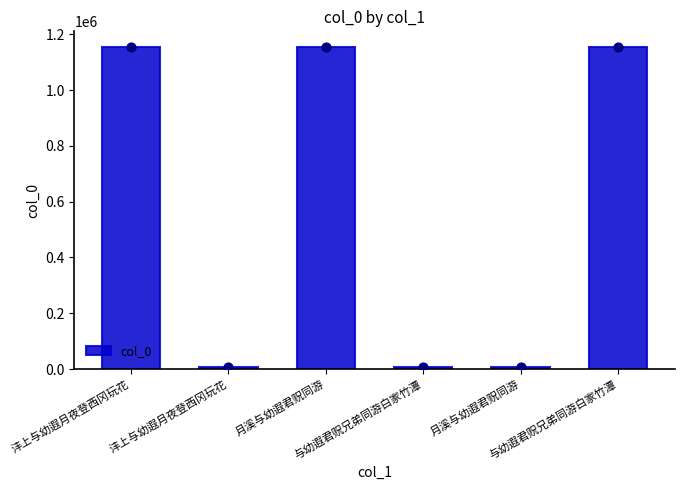

Between 与幼遐君贶兄弟同游白家竹潭 and 沣上与幼遐月夜登西冈玩花, which is larger?

沣上与幼遐月夜登西冈玩花